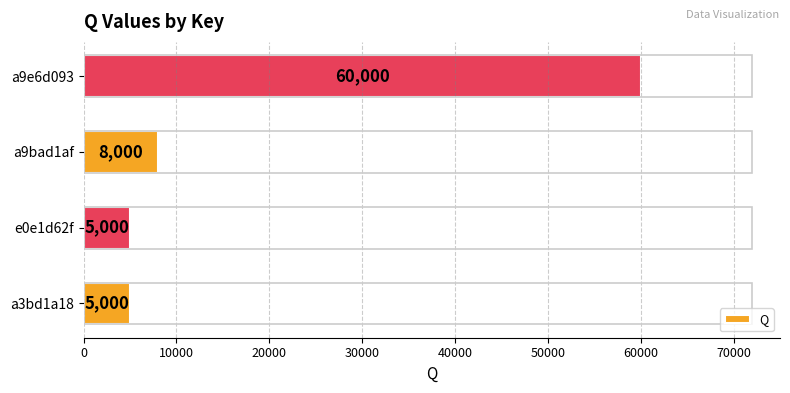

Are the bars horizontal?

Yes